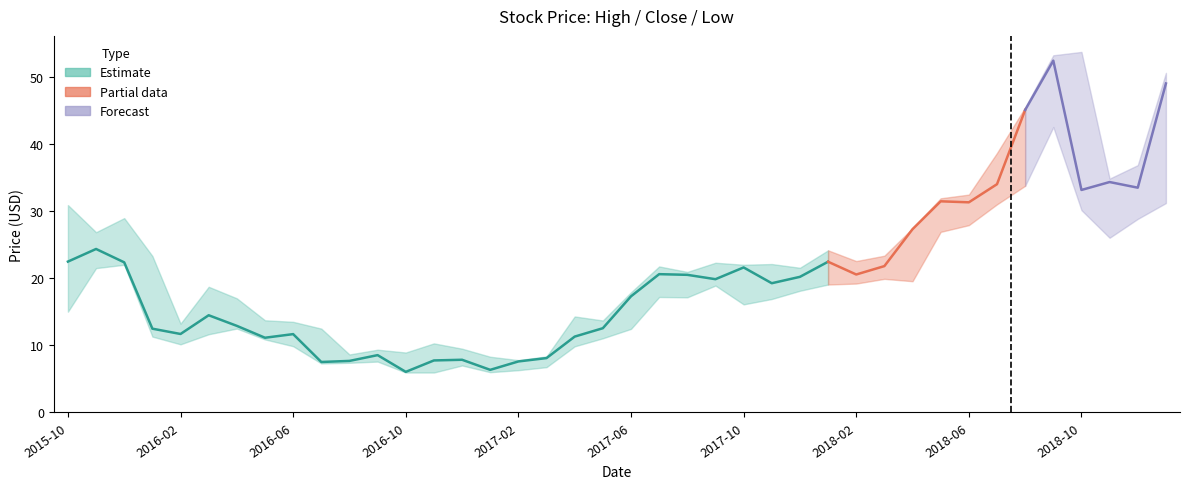

Where is the first local maximum for Close?

2015-11